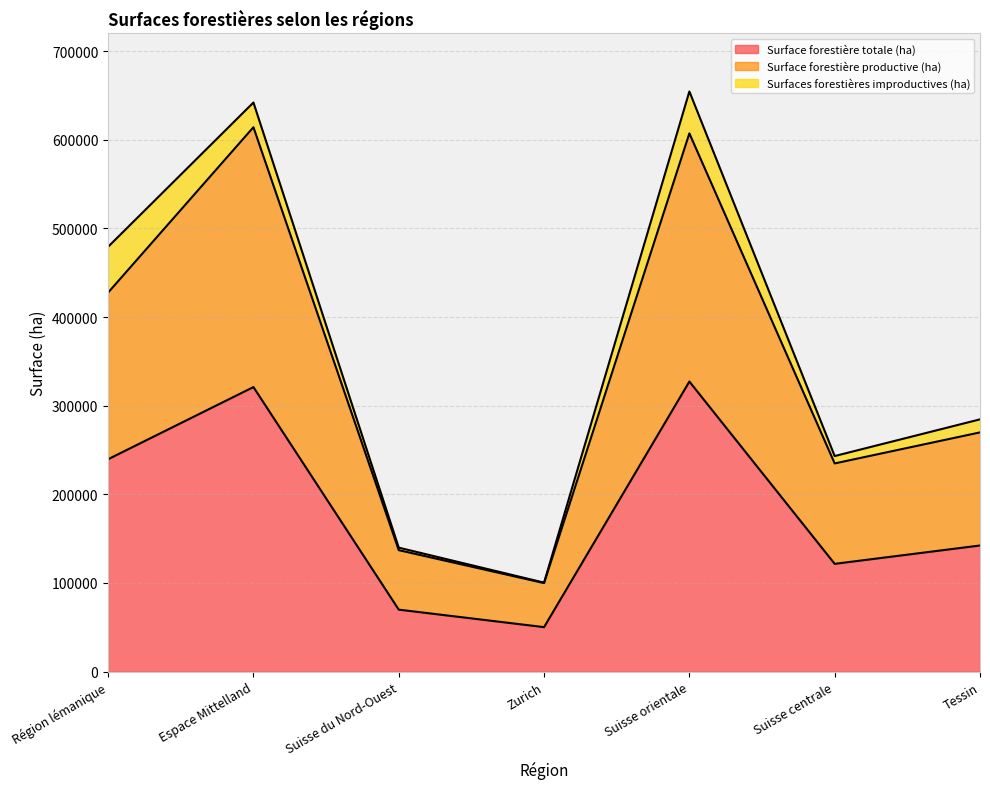

Which category has the highest value across all series?

Espace Mittelland